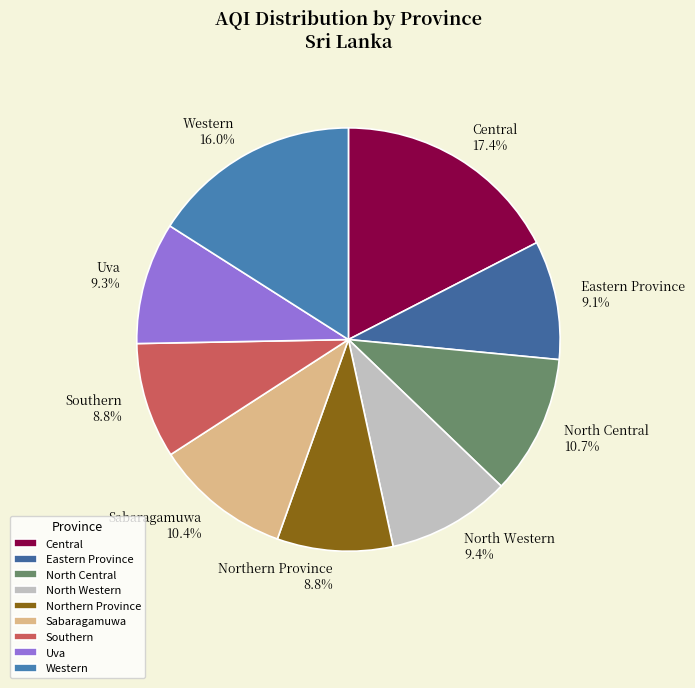

Is Eastern Province the majority of the pie?

No